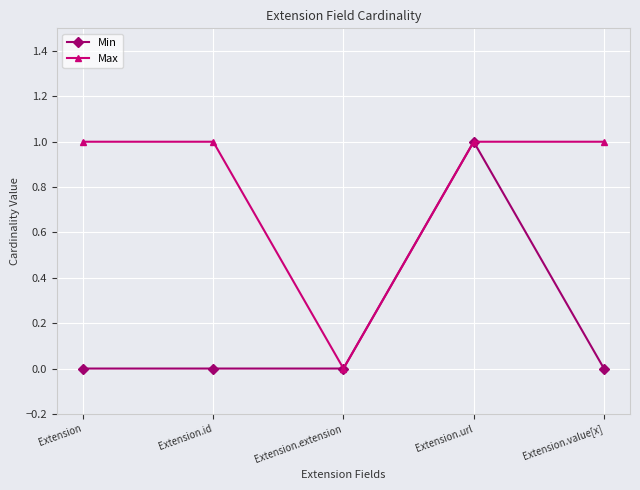

Is this an area chart (filled region under the line)?

No